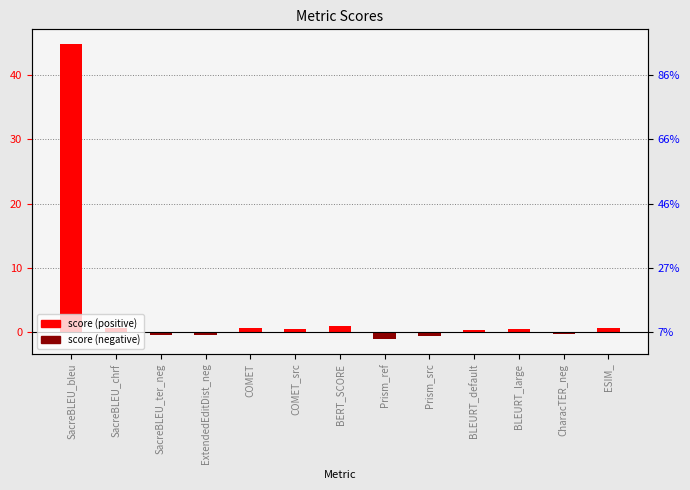

How many values exceed 0?

8